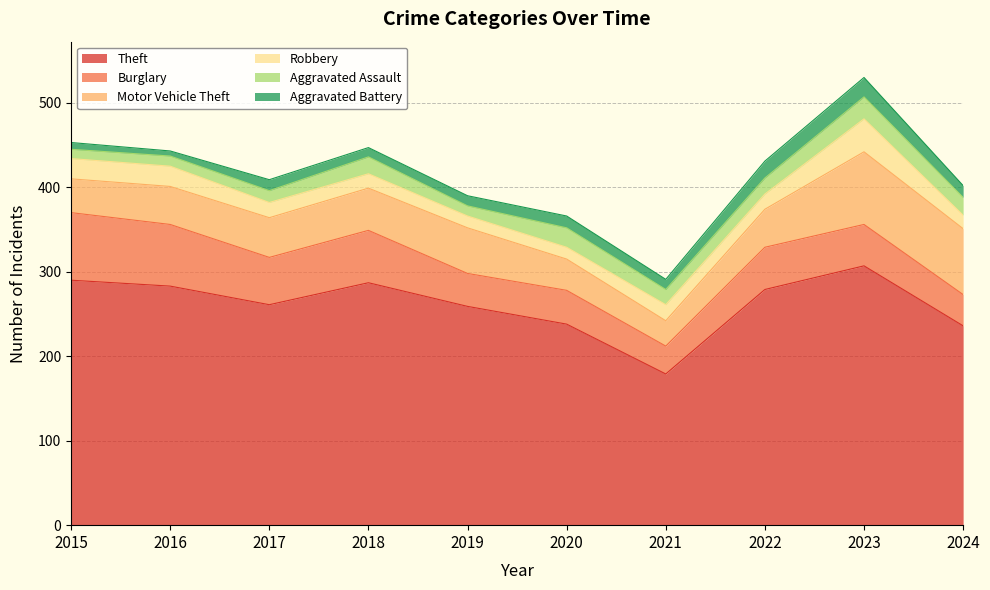

Which label corresponds to the largest value in the chart?

2023